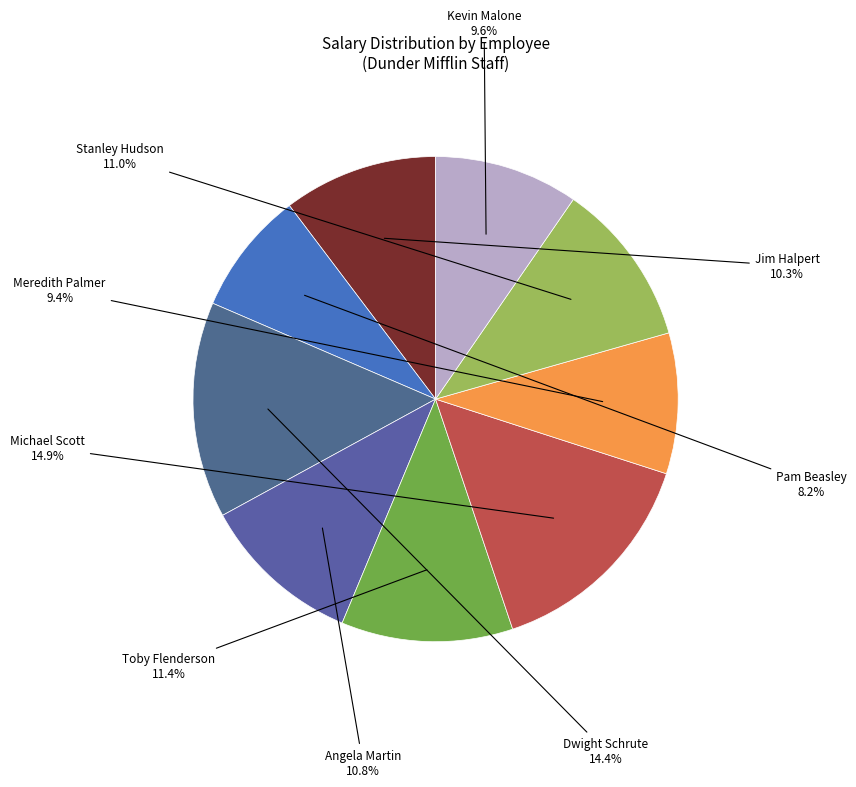

Does Kevin Malone account for over 50% of the chart?

No